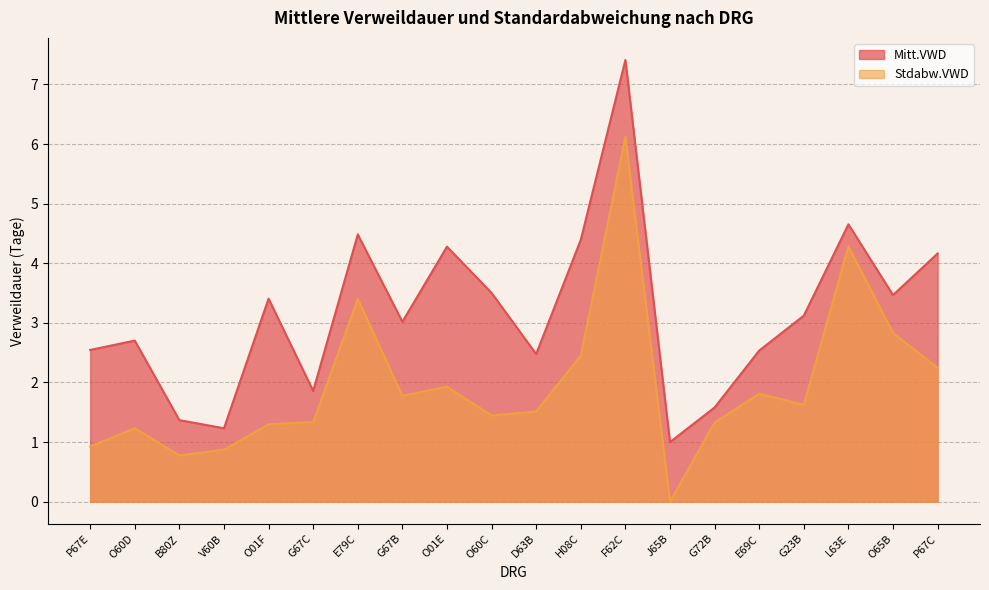

Read the Stdabw.VWD value at E79C.

3.4